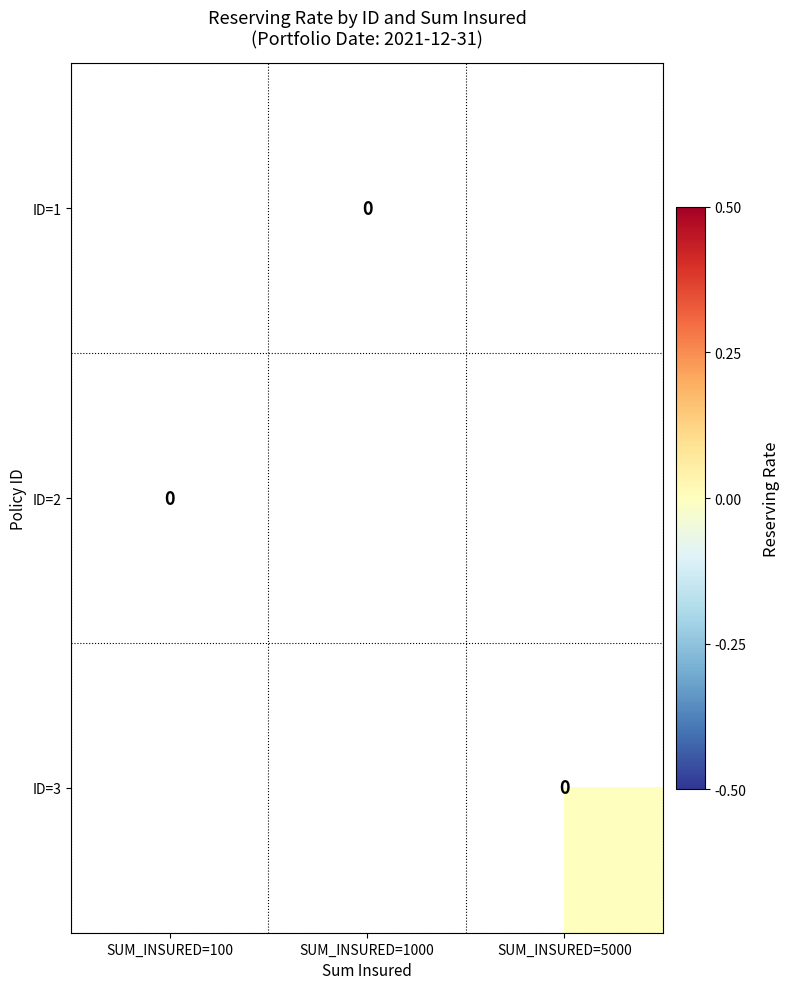

Which label corresponds to the smallest value in the chart?

SUM_INSURED=1000